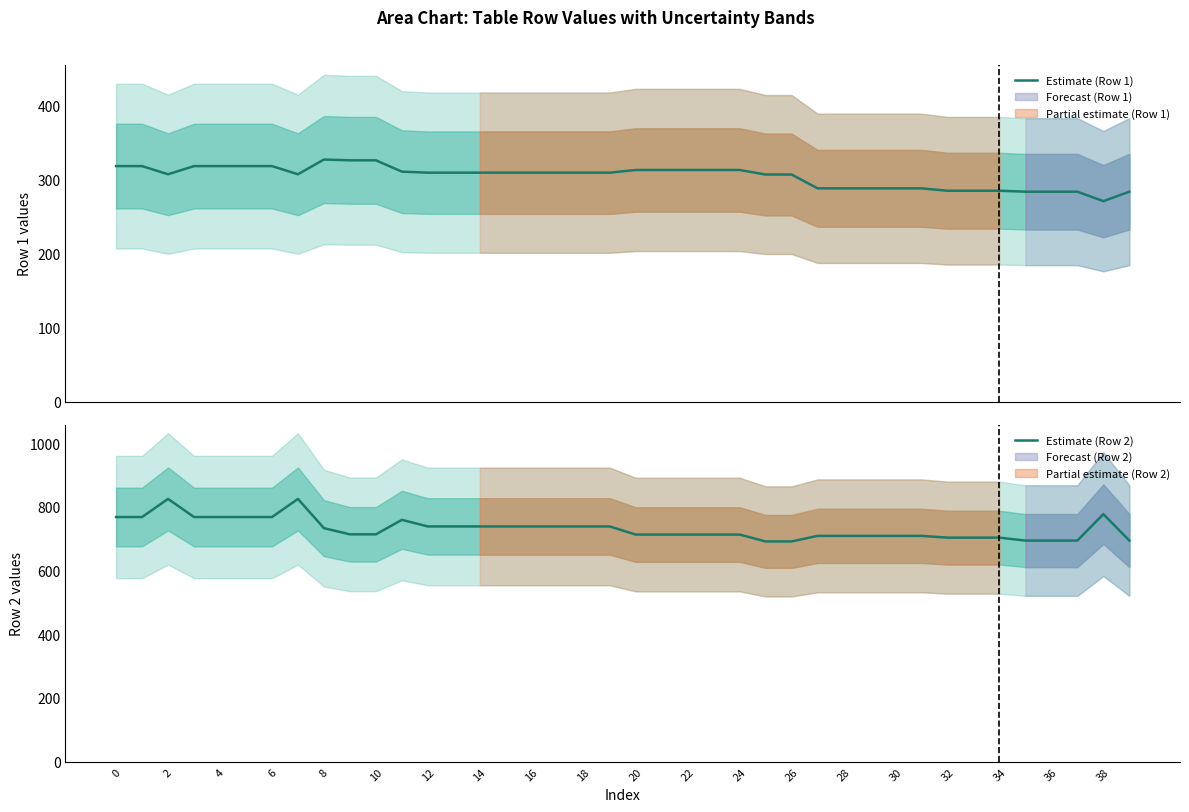

True or false: Estimate (Row 2) and Estimate (Row 1) intersect in this chart.

False